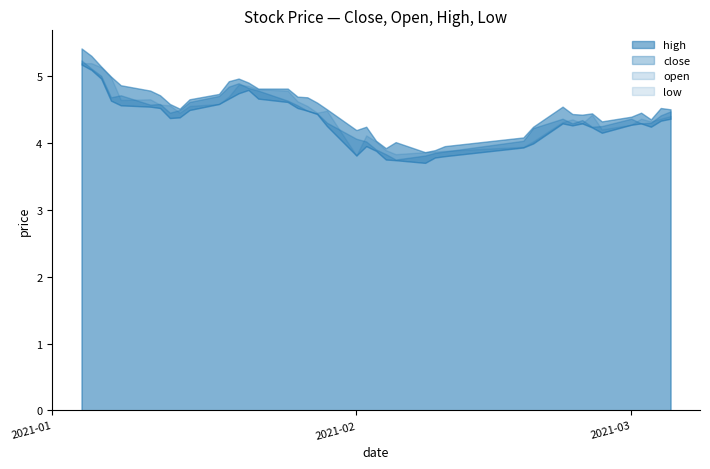

True or false: close and high cross at least once.

False